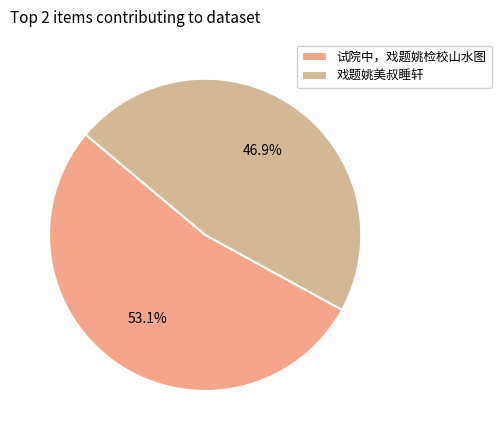

What is the largest slice in the pie chart?

试院中，戏题姚检校山水图